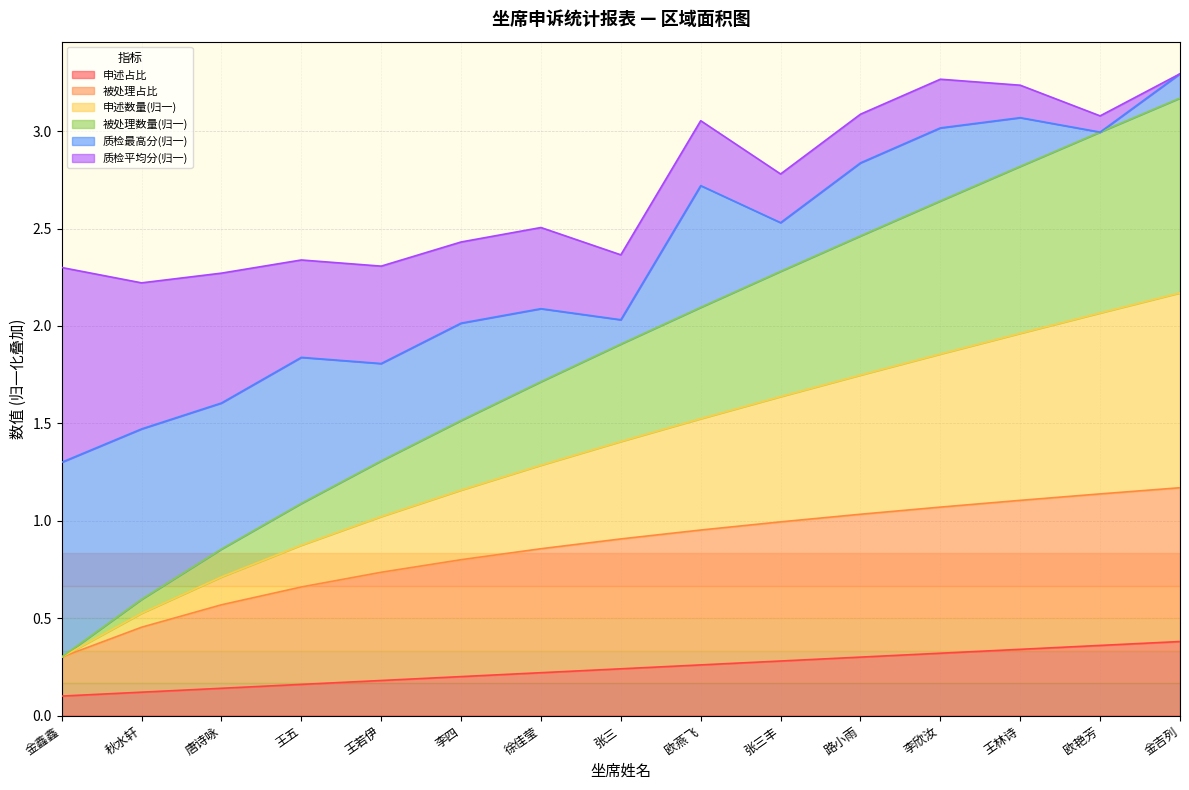

At which label is 申述数量 closest to 0?

金鑫鑫